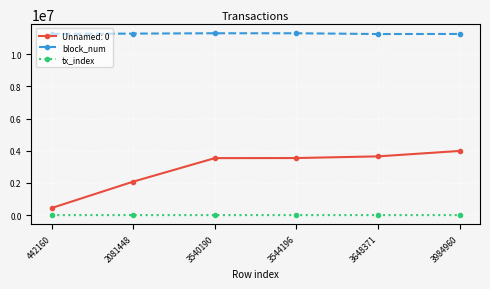

What is the sum of all block_num values?

67614728